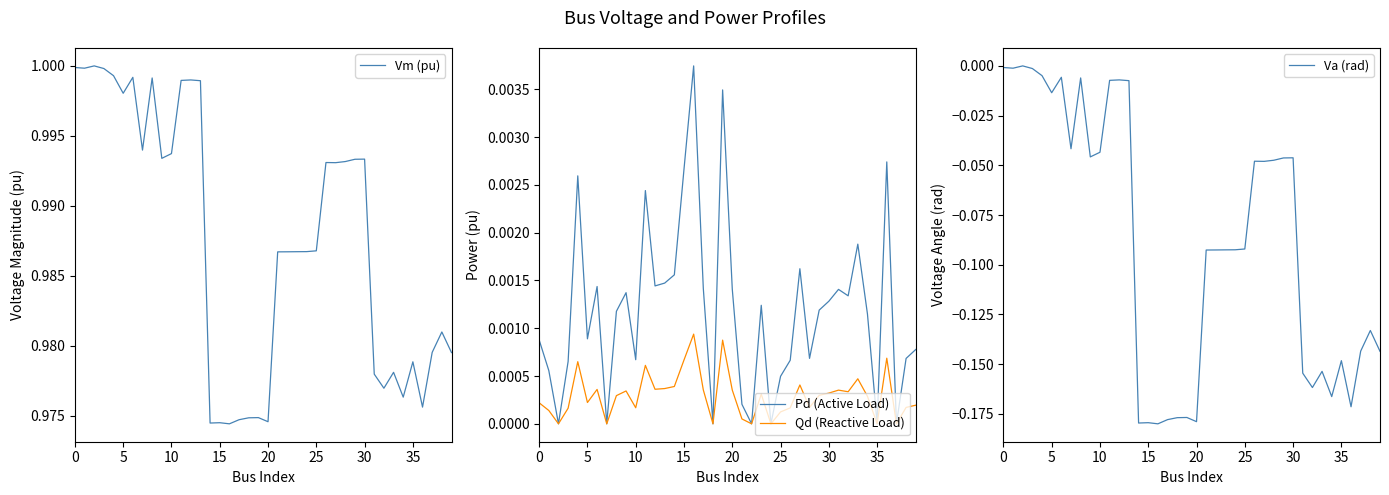

Between 30 and 37, which is larger?

30